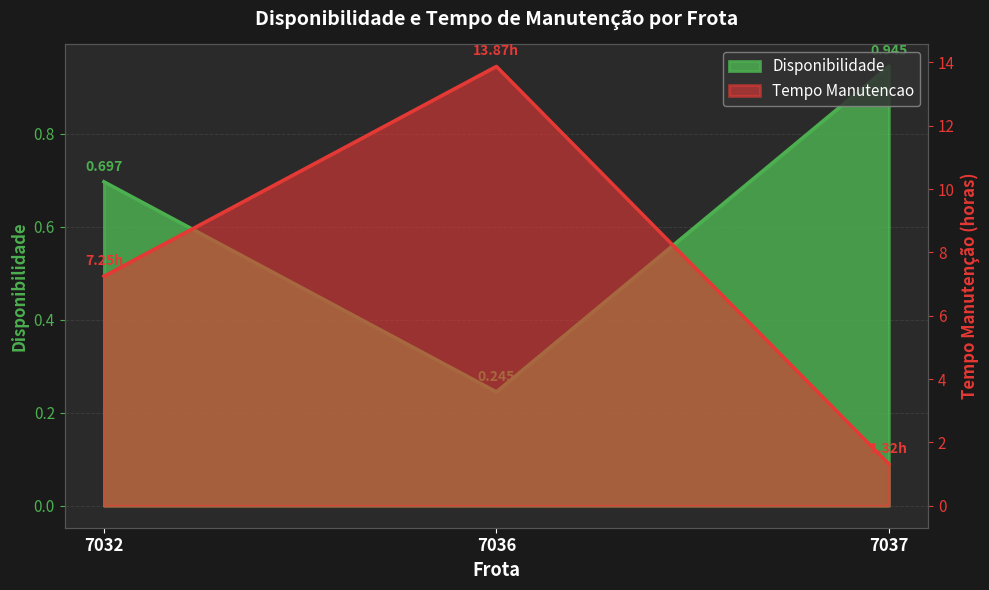

List the series in order of their overall mean, highest first.

Tempo Manutencao, Disponibilidade